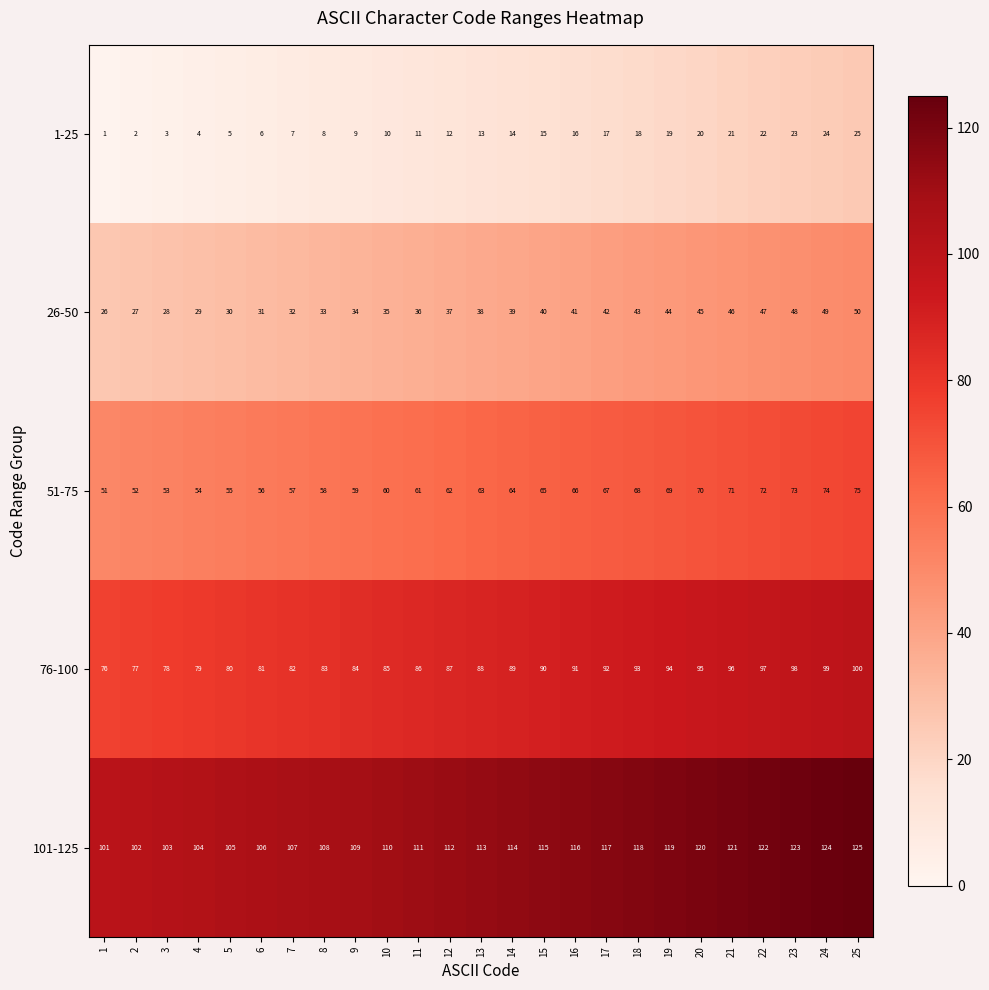

What is the difference between the maximum and minimum values in the 26-50 series?

24